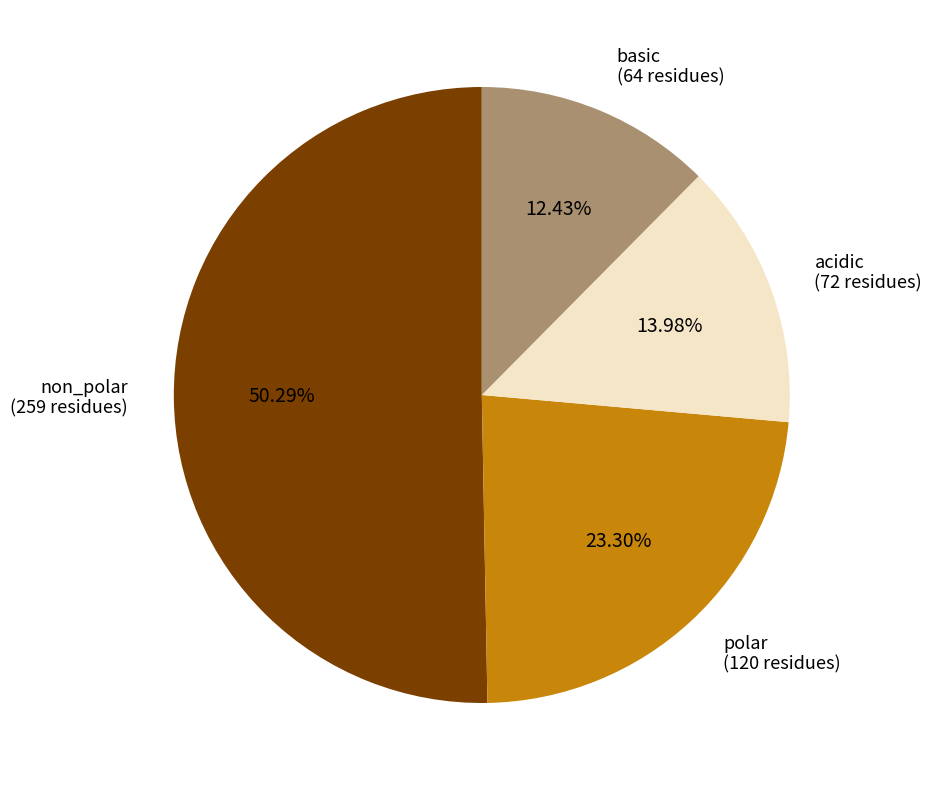

Is there any slice that represents more than half of the pie?

Yes